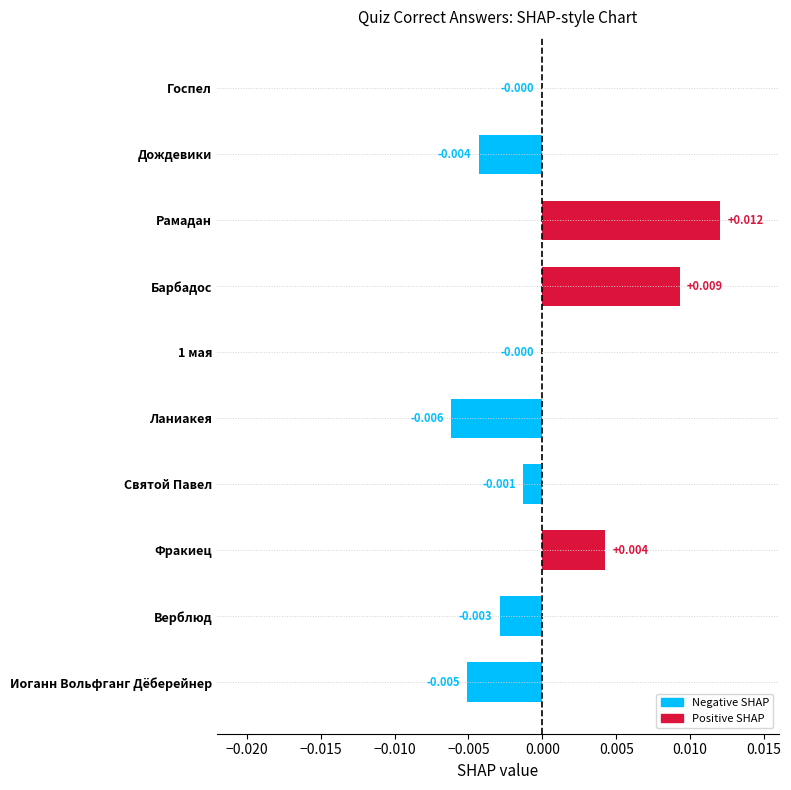

Between Рамадан and Святой Павел, which is larger?

Рамадан